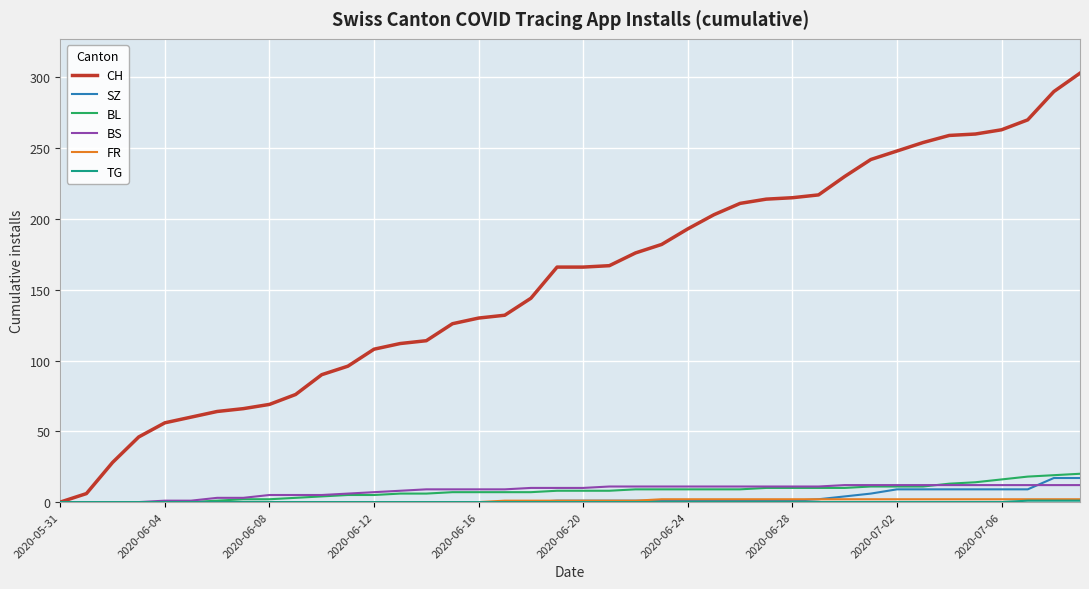

What is the greatest value displayed?

303